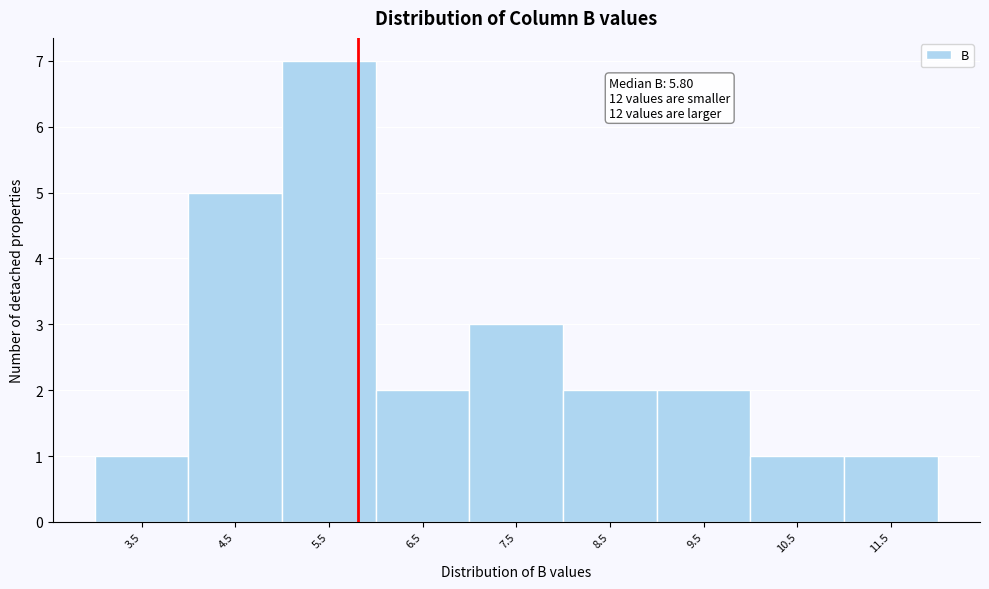

Over which range of the x-axis is the bar tallest?

5 to 6